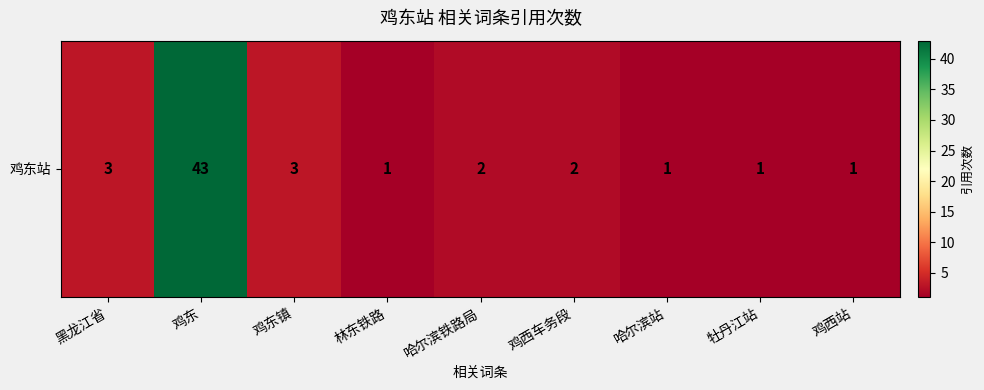

Reading right to left, extract all data points from this chart.

1	1	1	2	2	1	3	43	3